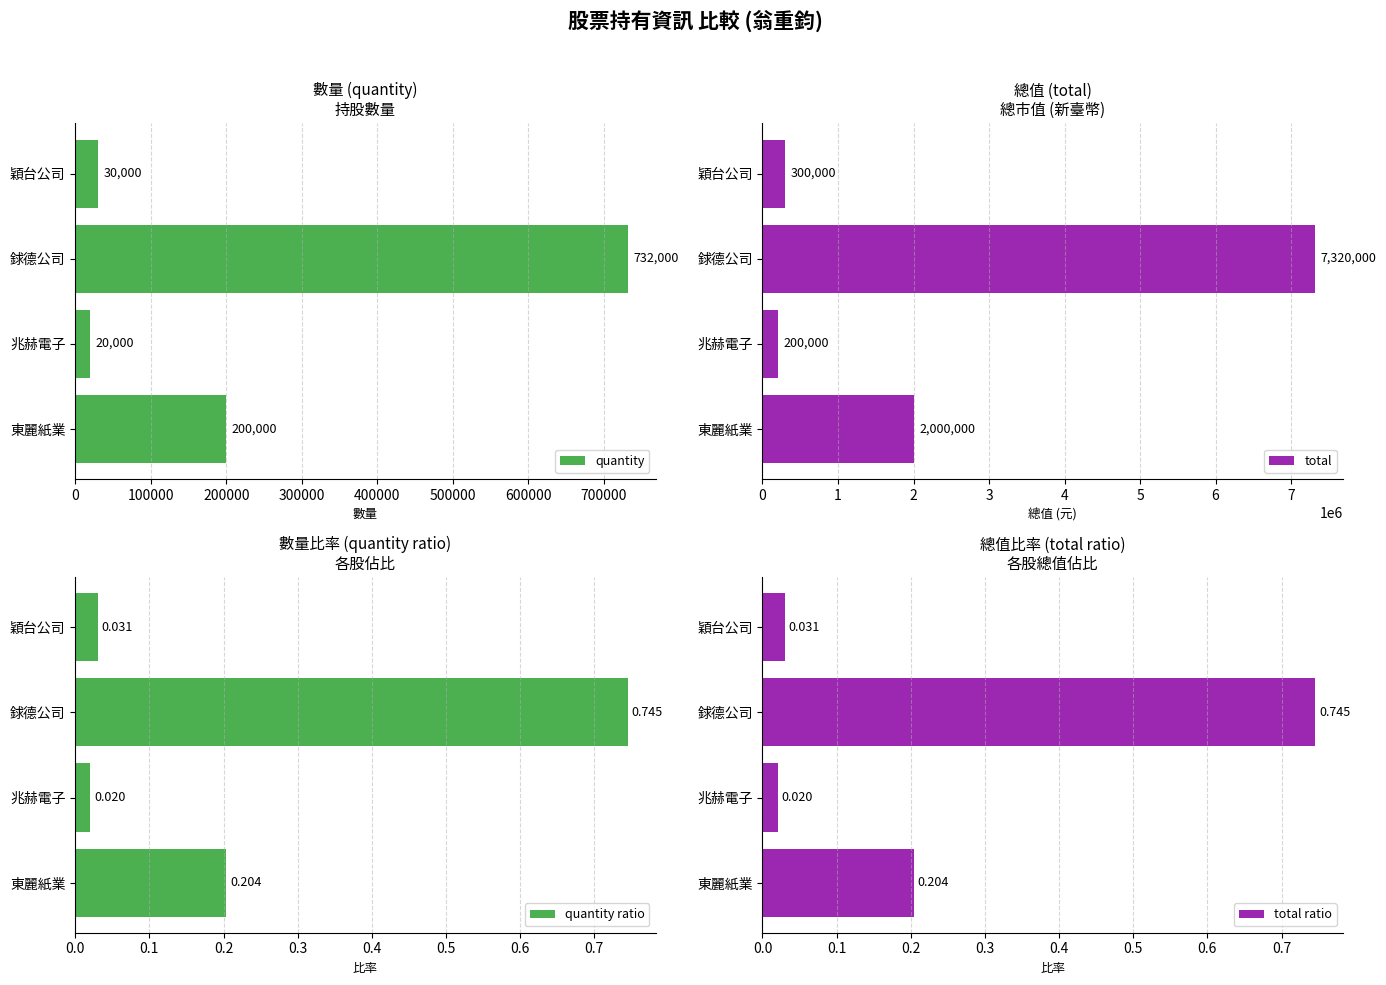

What is the sum of all quantity values?

982000